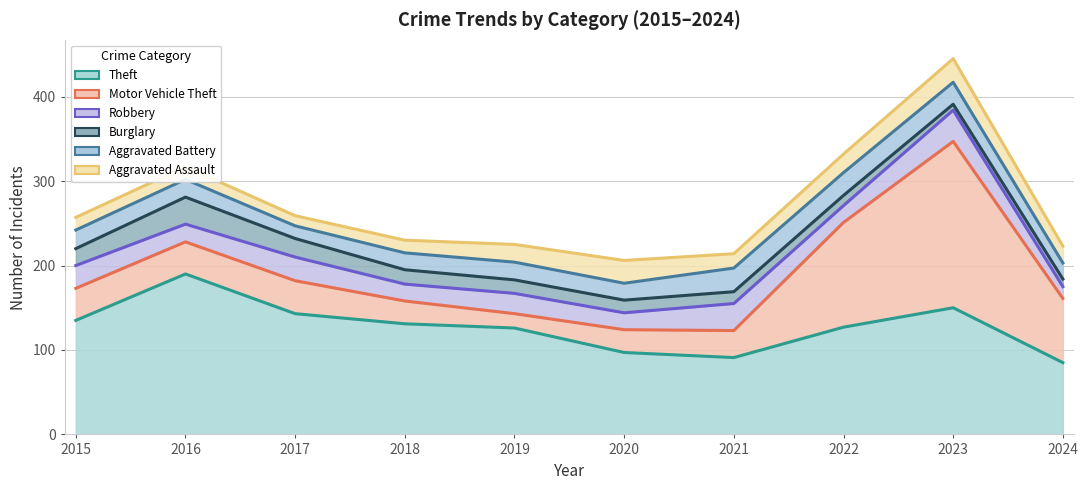

Which has a higher value, 2020 or 2015?

2015